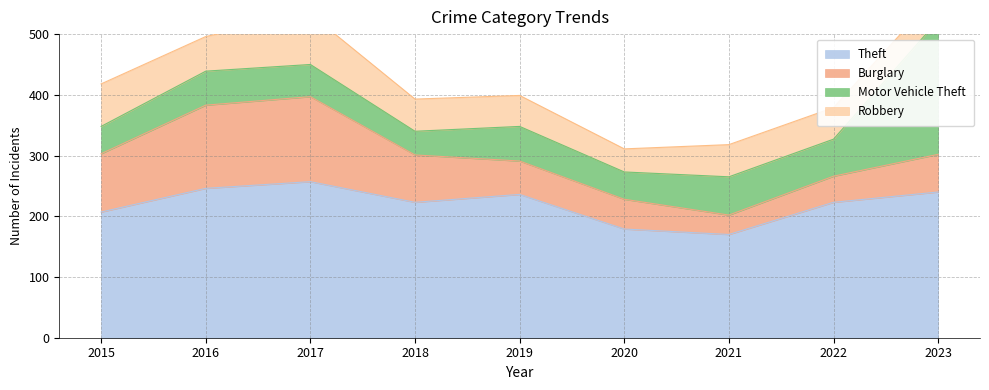

Between 2017 and 2023, which is larger?

2017